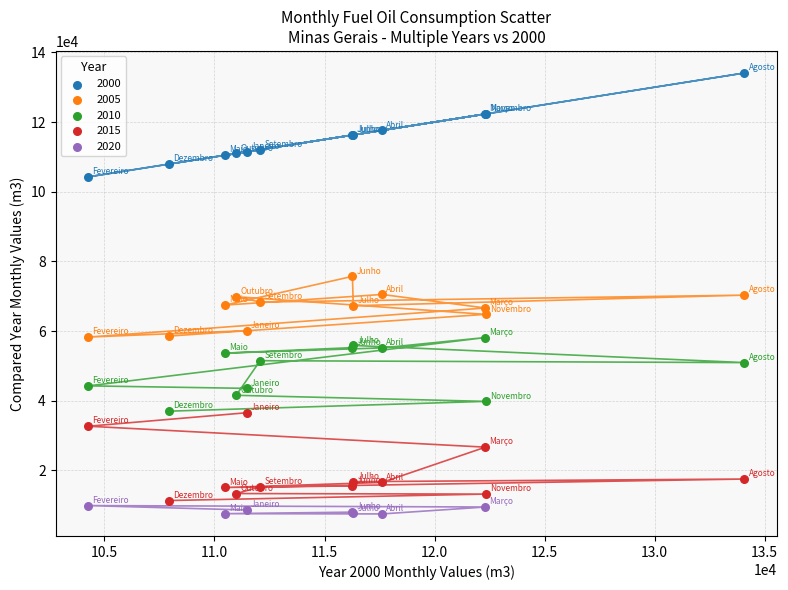

Which series reaches the maximum Y coordinate?

2000